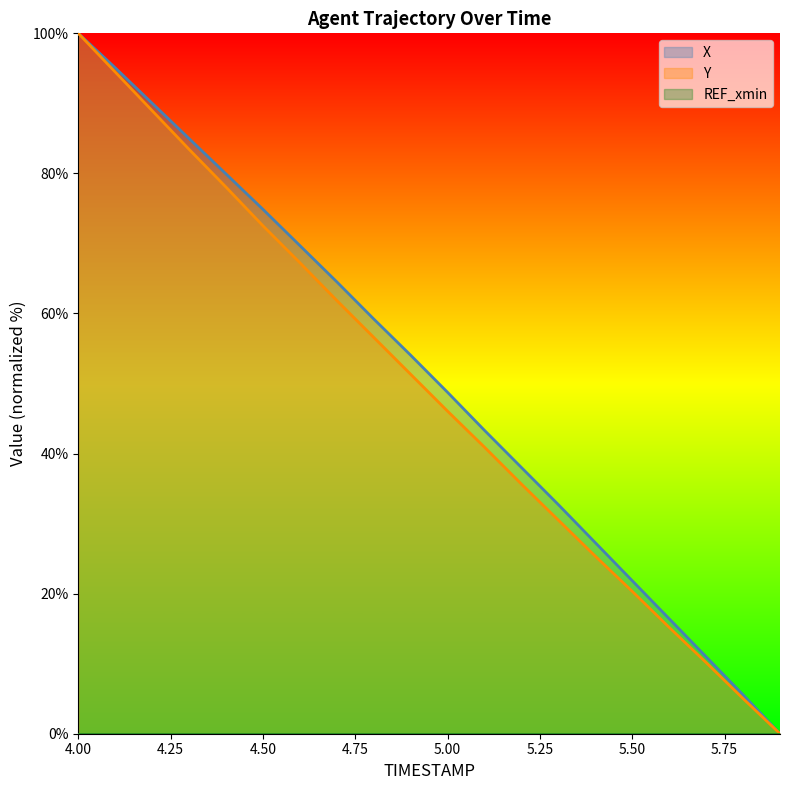

Rank the series by their average value, from lowest to highest.

Y, X